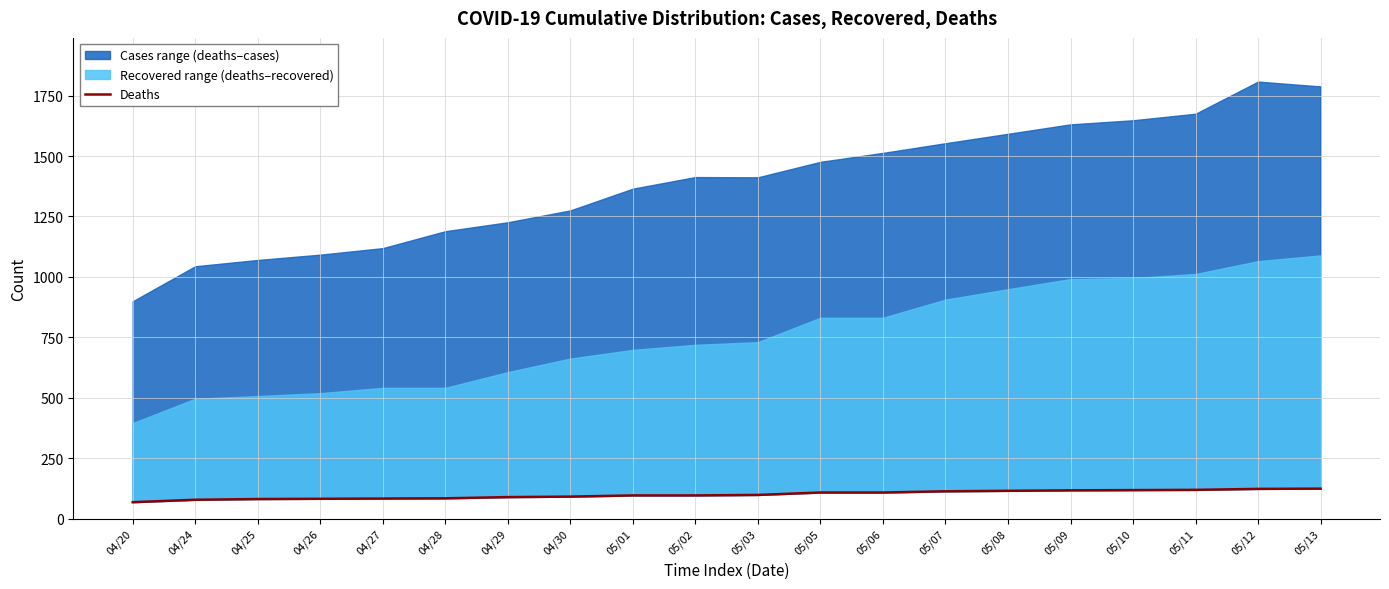

What position from the right is 04/24?

19